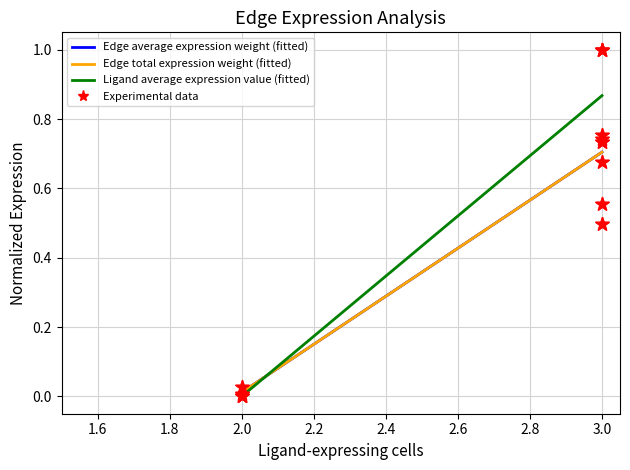

At how many categories does at least one series exceed 0?

8